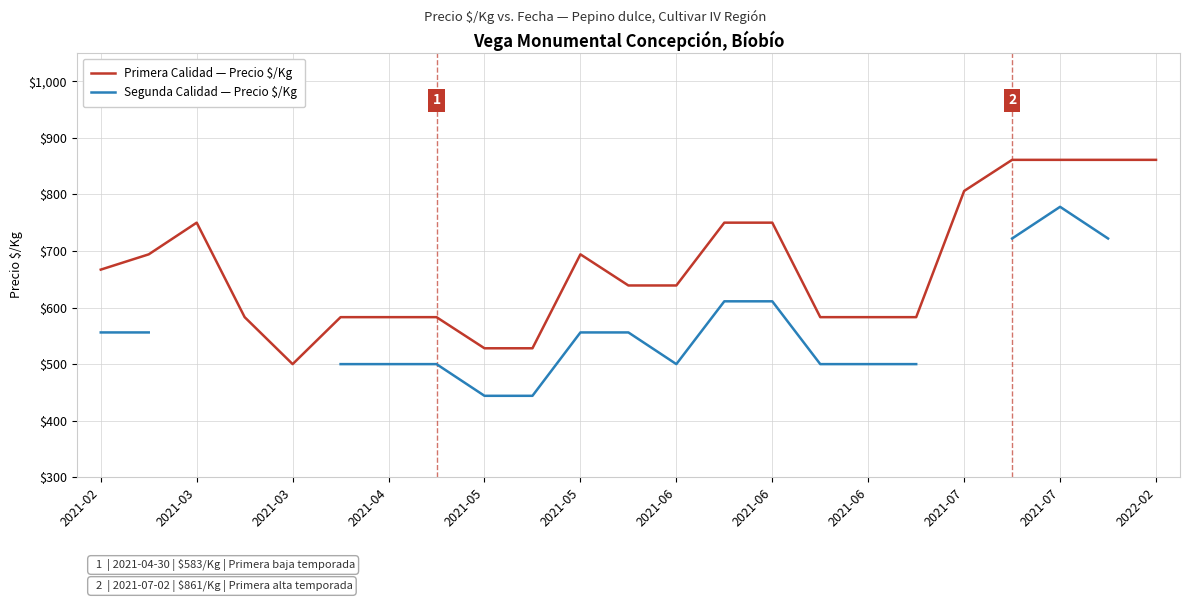

At how many categories does at least one series exceed 760?

5